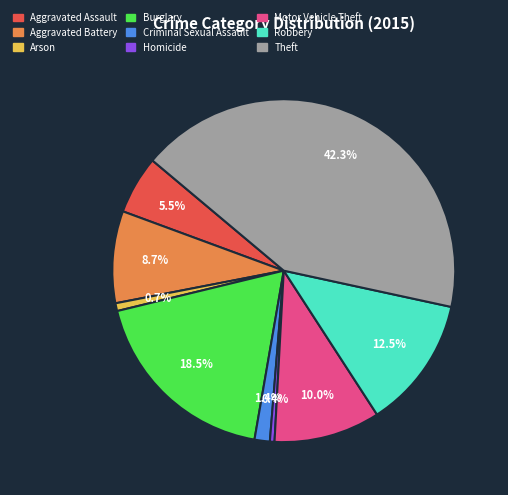

Is there any slice that represents more than half of the pie?

No